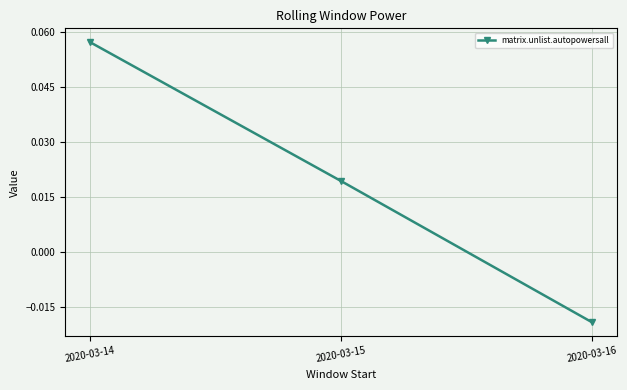

Rank the categories by value from lowest to highest.

2020-03-16, 2020-03-15, 2020-03-14